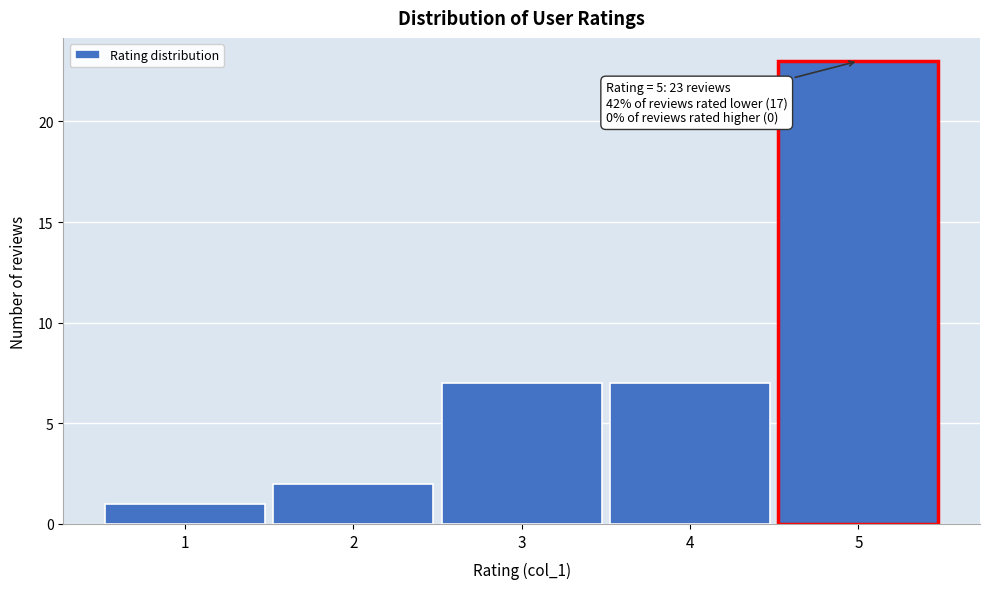

Over which range of the x-axis is the bar tallest?

4.5 to 5.5